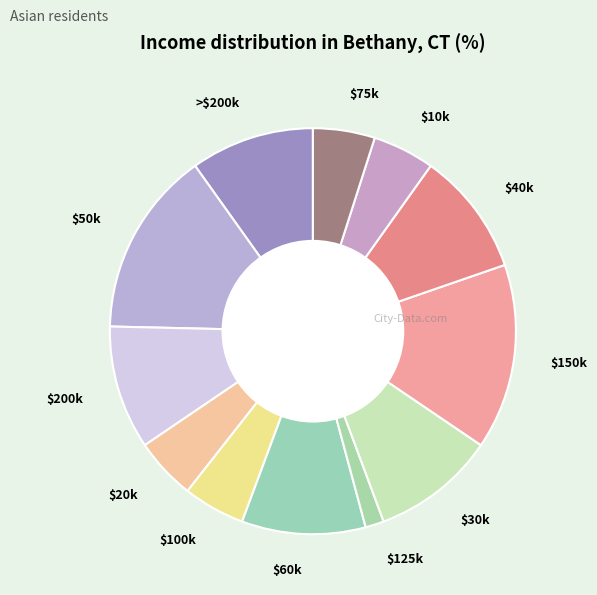

The $60k slice represents 1% of the pie. True or false?

False